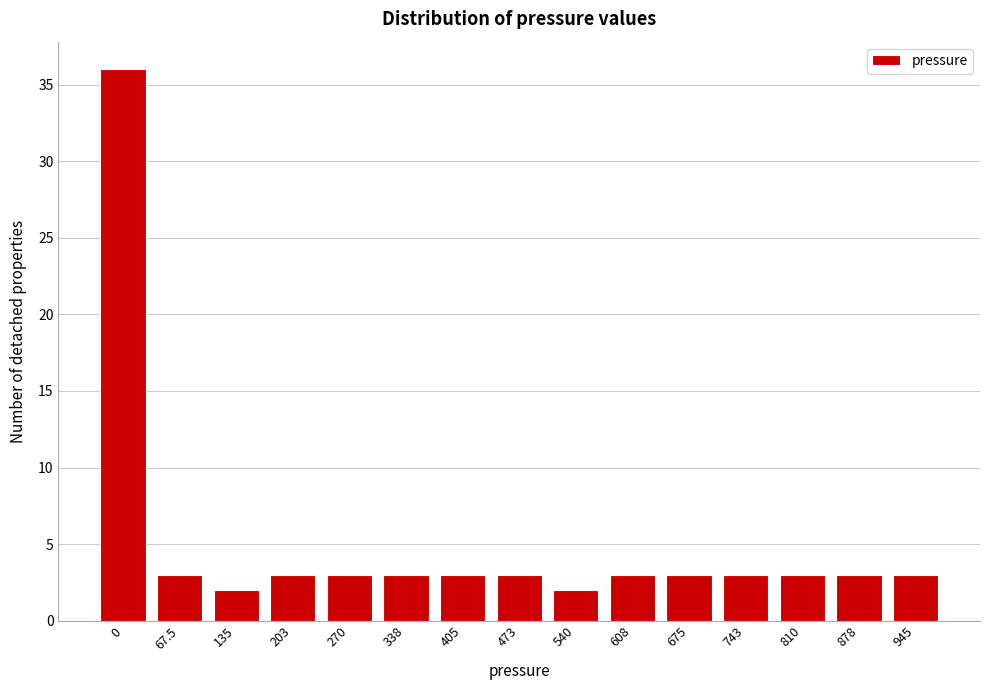

Reading left to right, transcribe all the data shown in this chart.

0=36	67.5=3	135=2	203=3	270=3	338=3	405=3	473=3	540=2	608=3	675=3	743=3	810=3	878=3	945=3